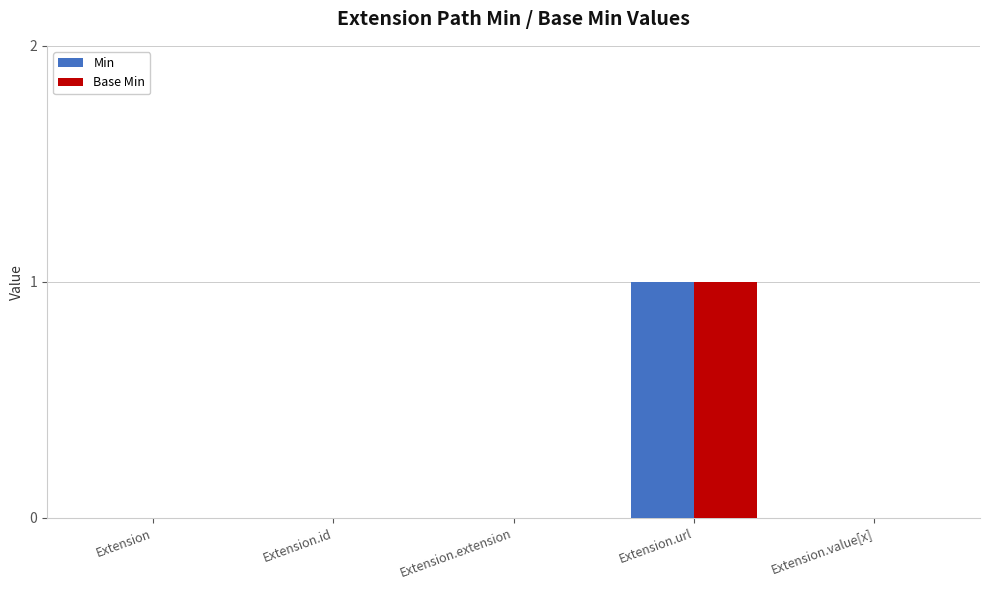

At which category is the sum across all series the highest?

Extension.url